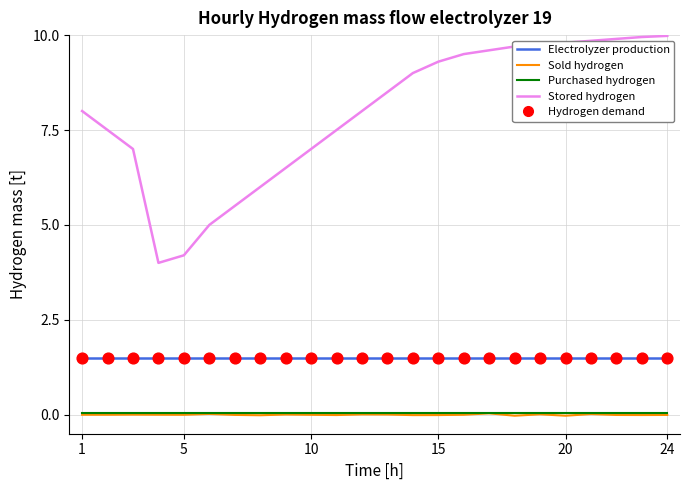

True or false: Purchased hydrogen and Electrolyzer production intersect in this chart.

False